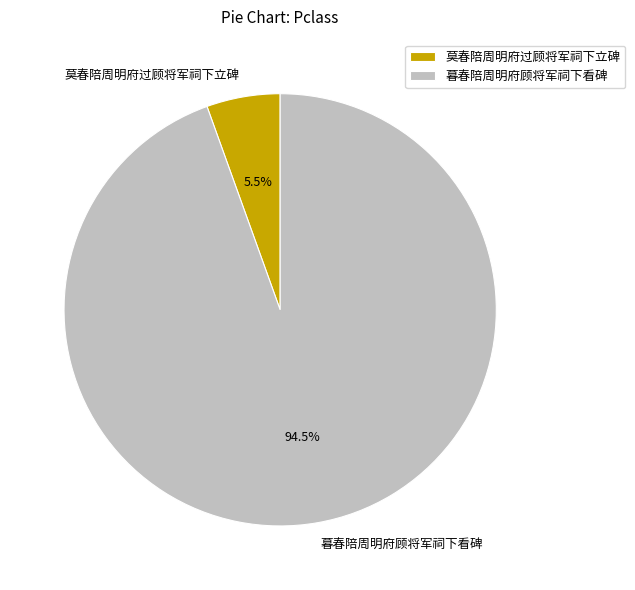

Which has a higher value, 暮春陪周明府顾将军祠下看碑 or 莫春陪周明府过顾将军祠下立碑?

暮春陪周明府顾将军祠下看碑